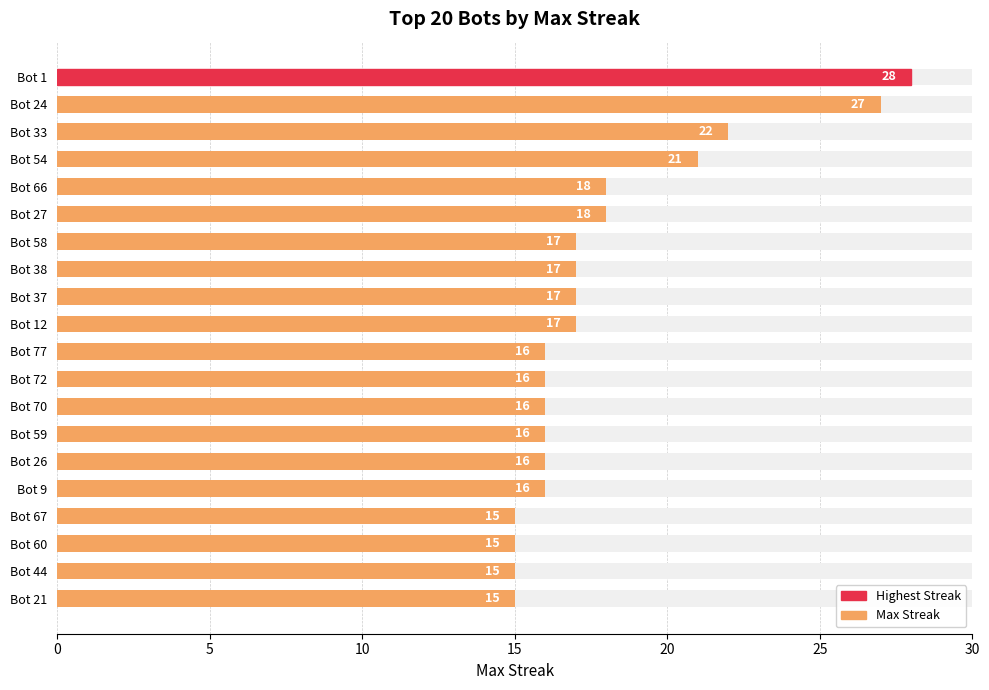

Is it true that the value at Bot 59 is 6?

False